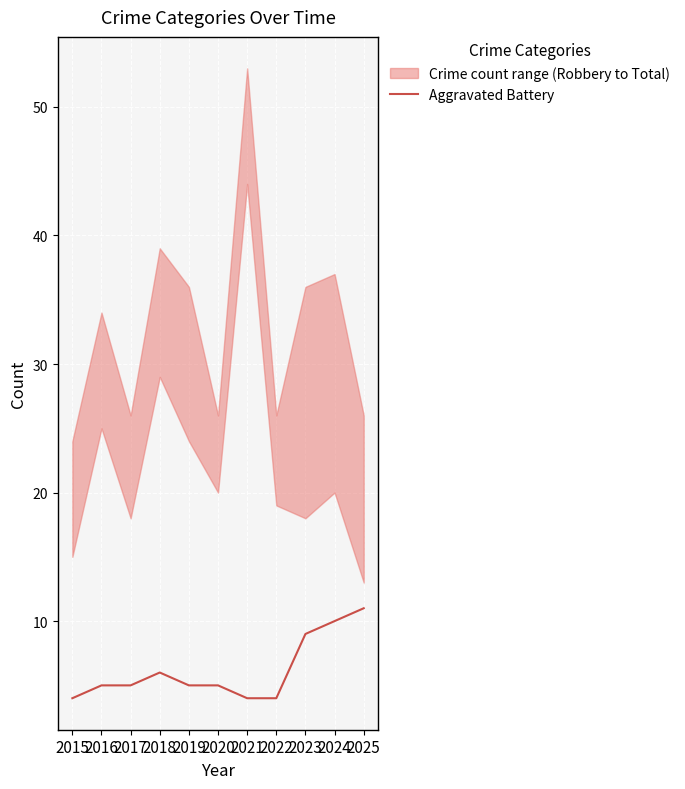

Reading left to right, what are all the values shown in this chart?

2015=4	2016=5	2017=5	2018=6	2019=5	2020=5	2021=4	2022=4	2023=9	2024=10	2025=11